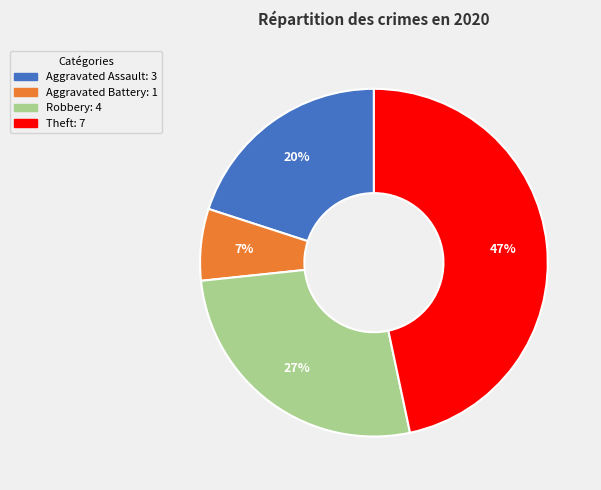

Approximately how many times larger is the value at Aggravated Assault compared to Theft?

0.4